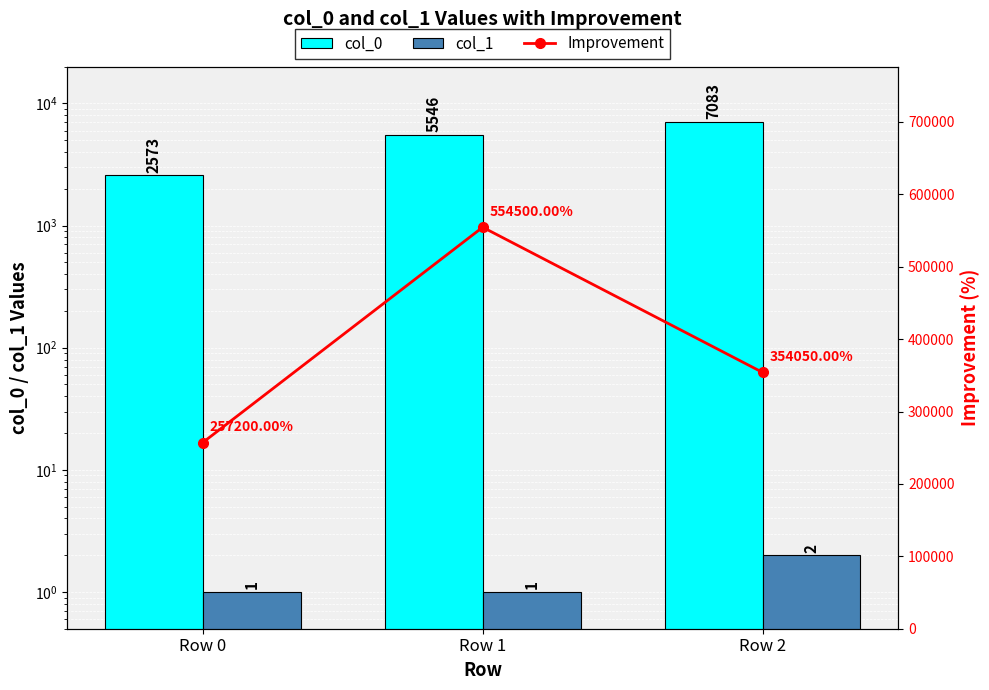

Where does the Improvement series first go above 354050?

Row 1